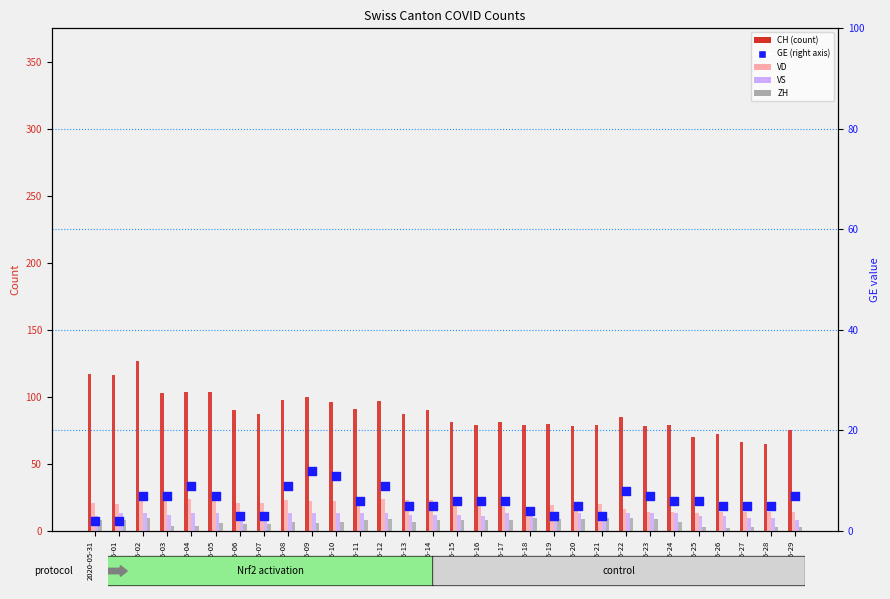

Is the value of CH at 2020-06-27 greater than the value of GE (right axis) at 2020-05-31?

Yes